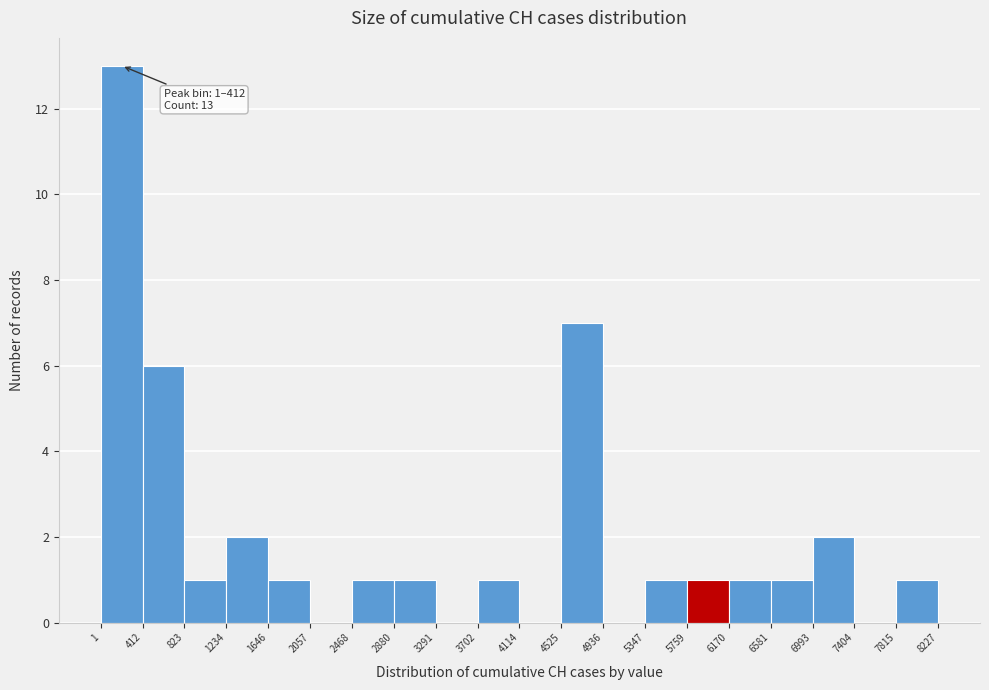

Which range on the x-axis has the tallest bar?

1 to 412